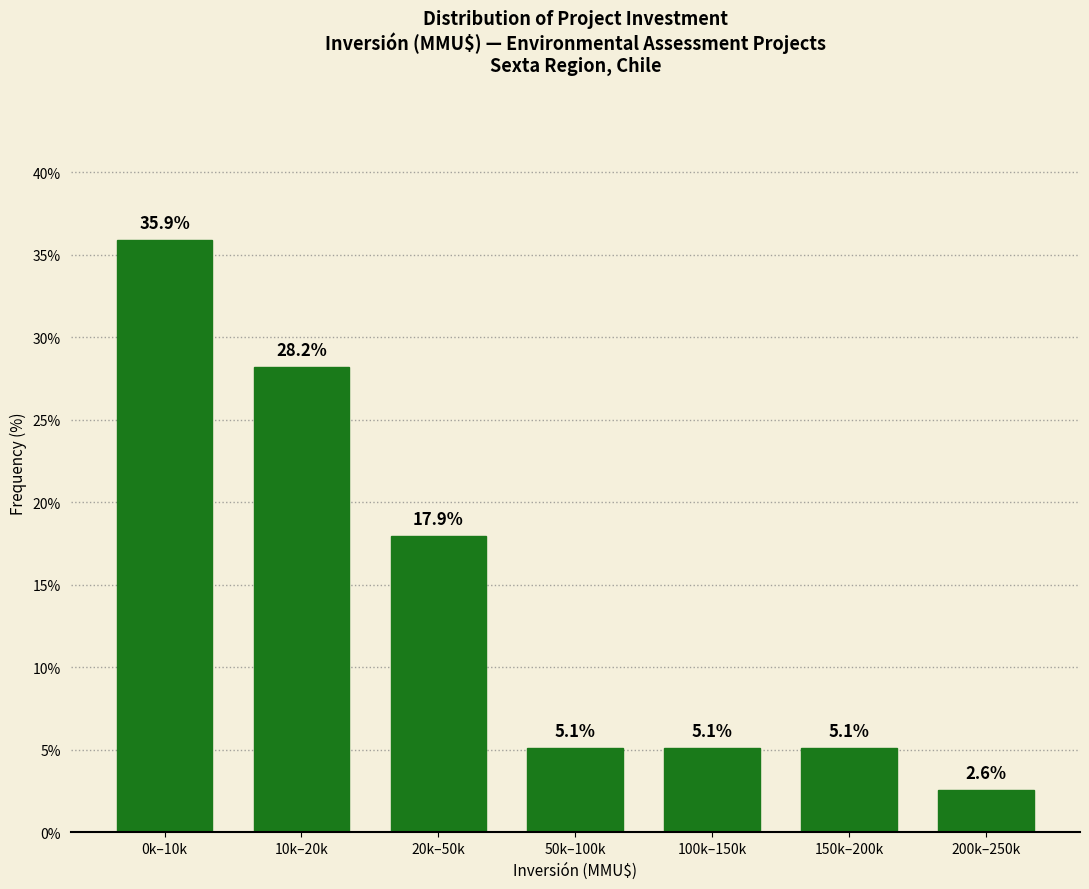

Reading left to right, list all the values displayed in this chart.

0k–10k=35.9	10k–20k=28.2	20k–50k=17.9	50k–100k=5.1	100k–150k=5.1	150k–200k=5.1	200k–250k=2.6